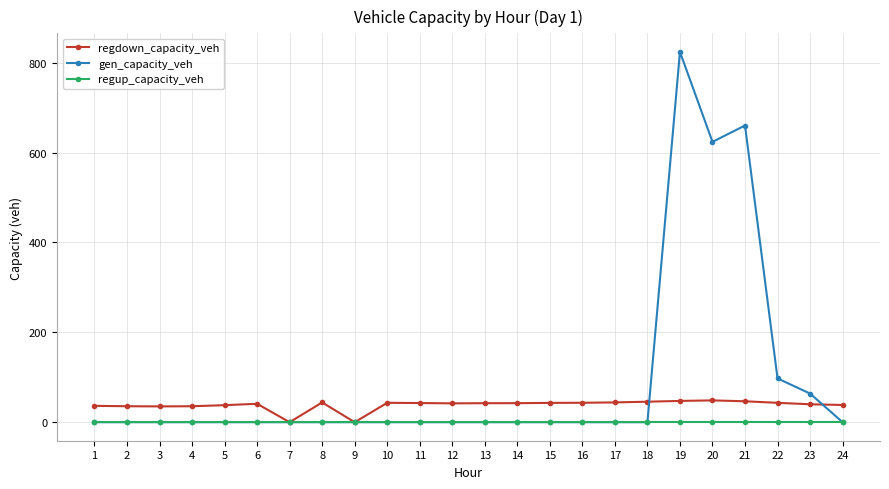

Between 8 and 9, which series saw the biggest shift?

regdown_capacity_veh